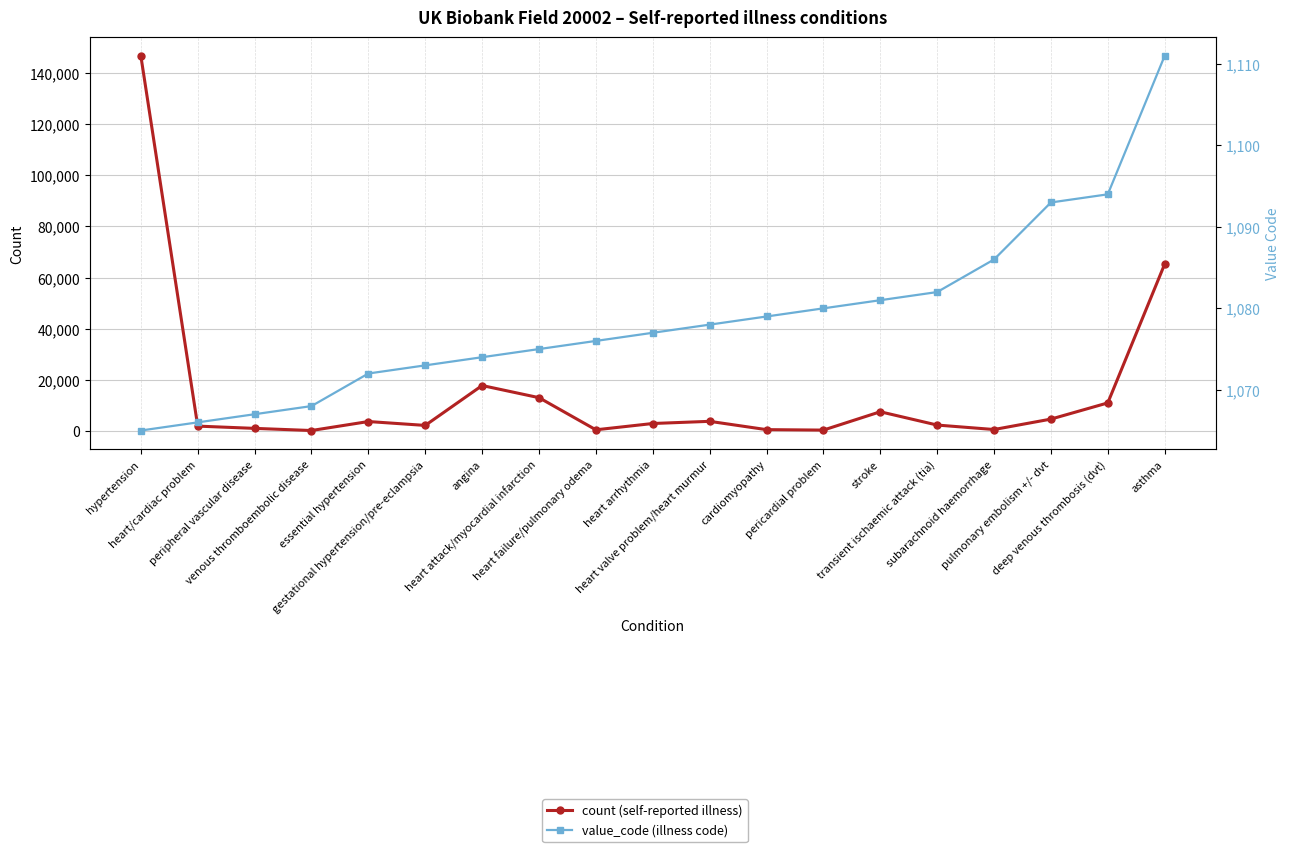

Between heart/cardiac problem and subarachnoid haemorrhage, which series saw the biggest shift?

count (self-reported illness)